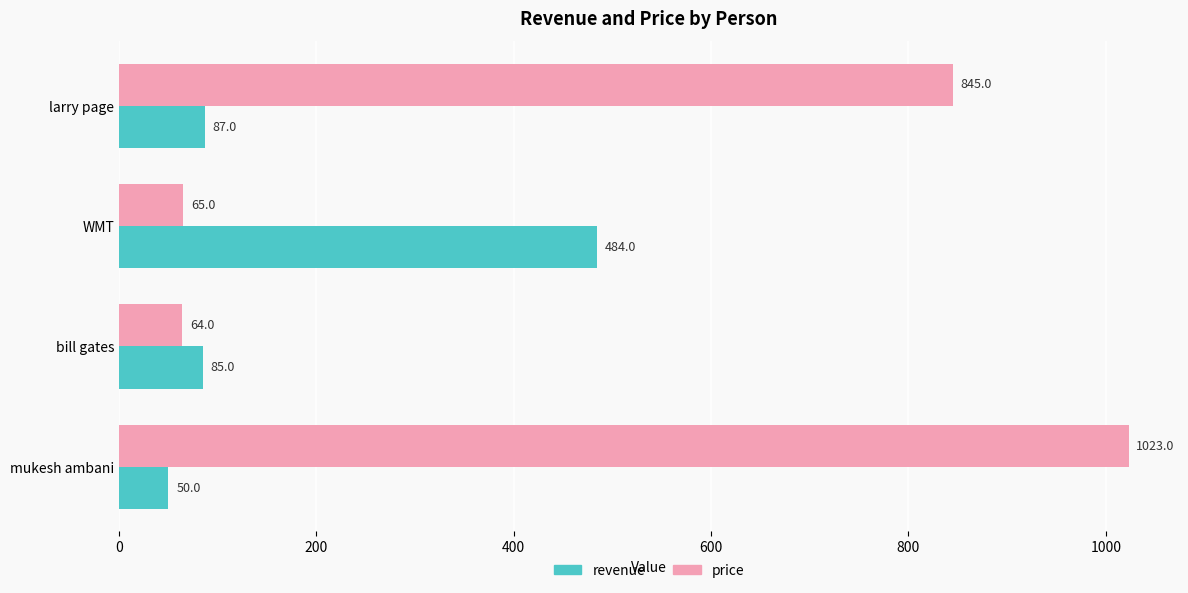

Which series has the largest total across all categories?

price